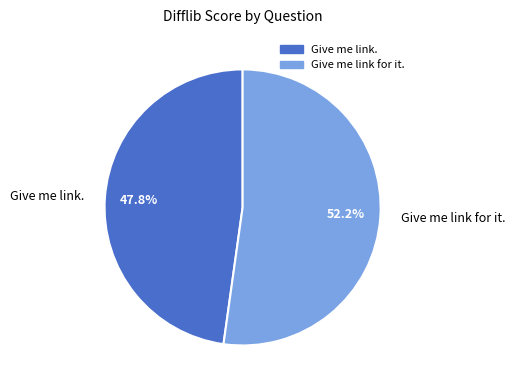

What portion of the pie excludes Give me link.?

52.2%